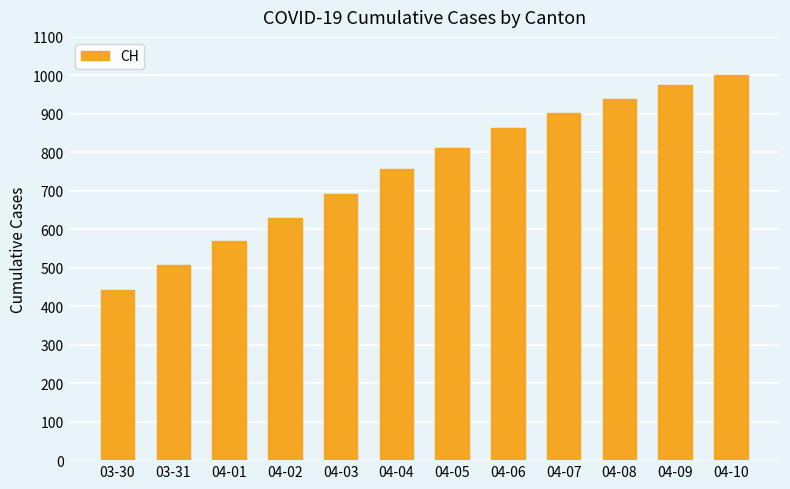

Which label corresponds to the smallest value in the chart?

03-30